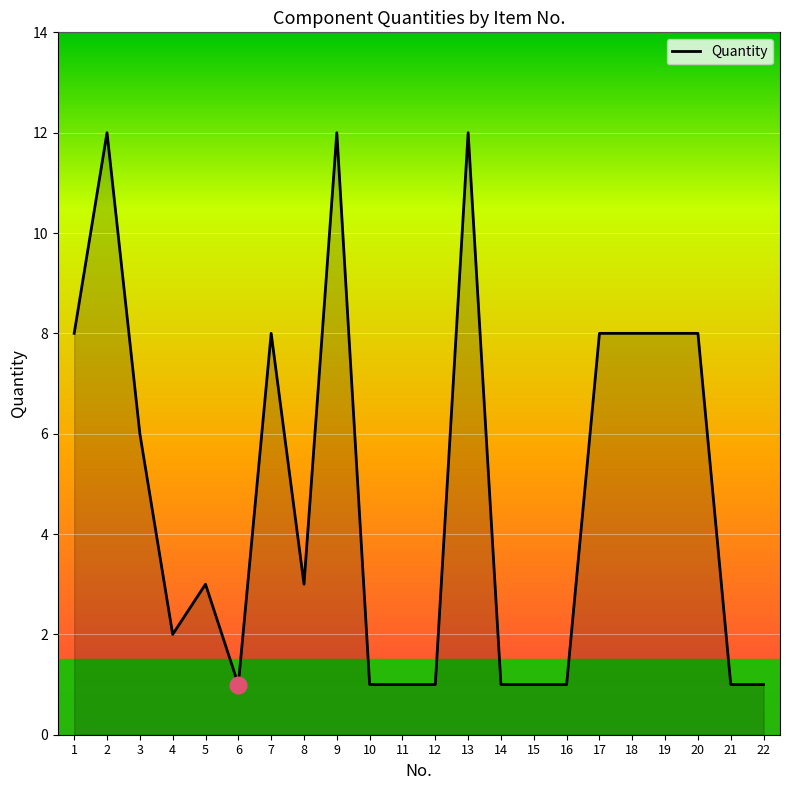

What is the greatest value displayed?

12